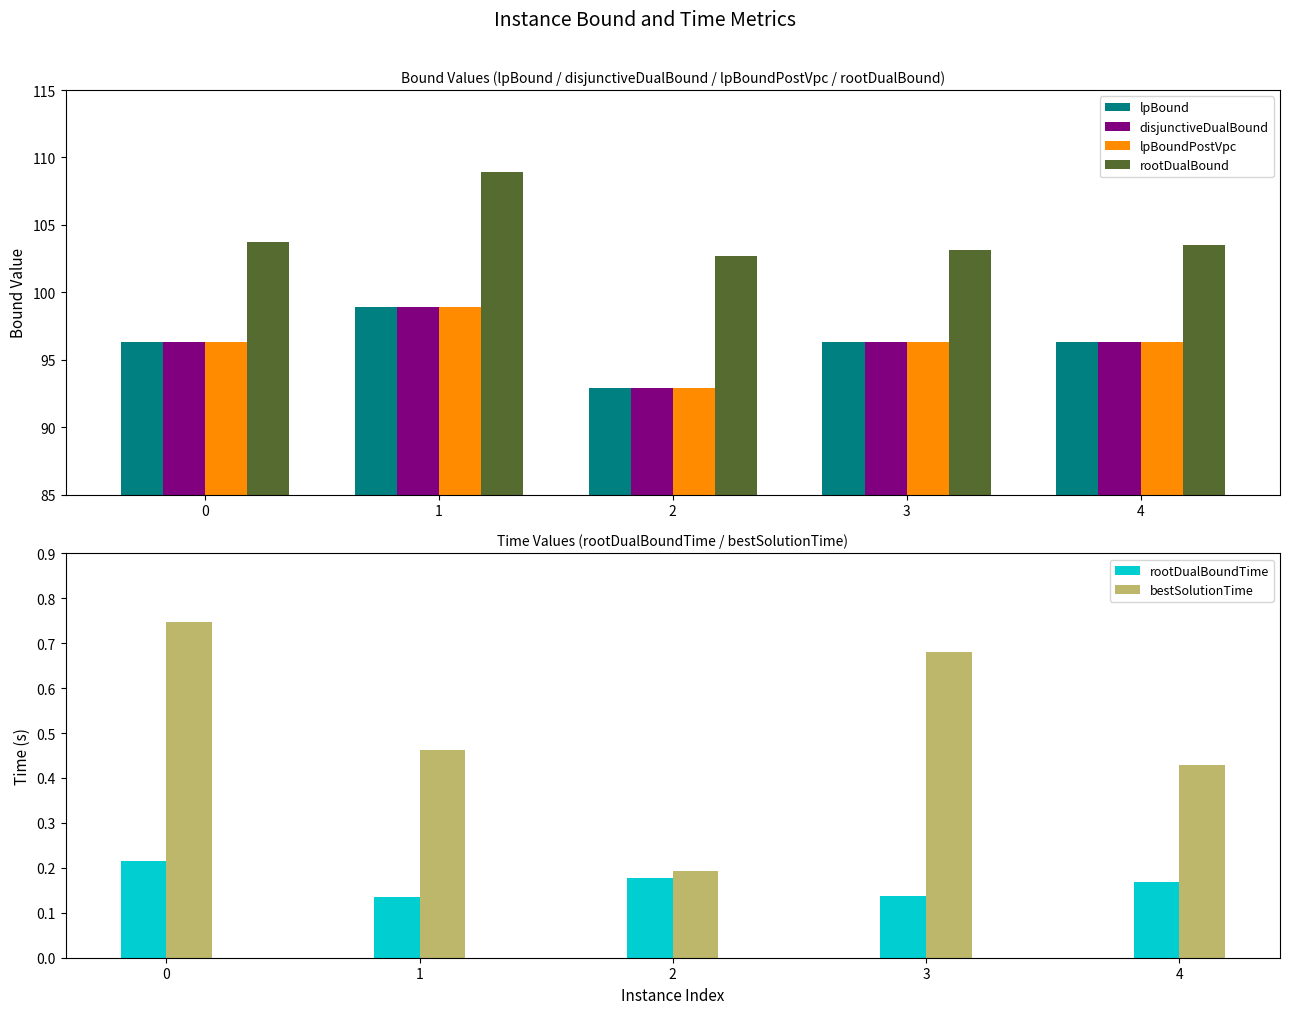

The value of lpBoundPostVpc at 4 is 64.8. True or false?

False